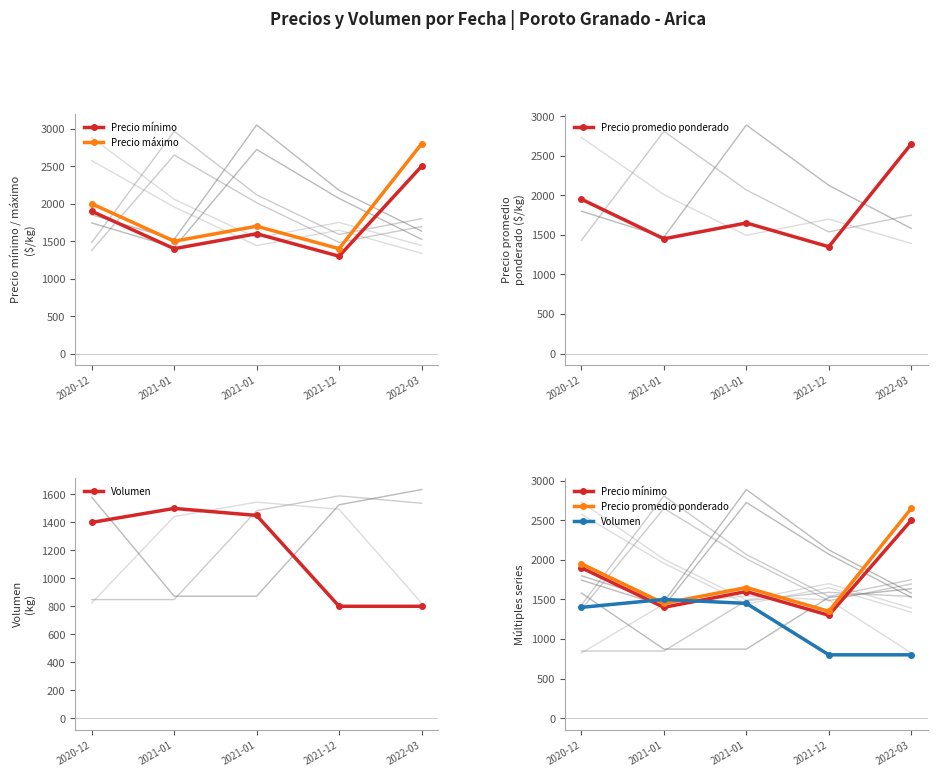

True or false: Precio máximo and Precio promedio ponderado intersect in this chart.

False